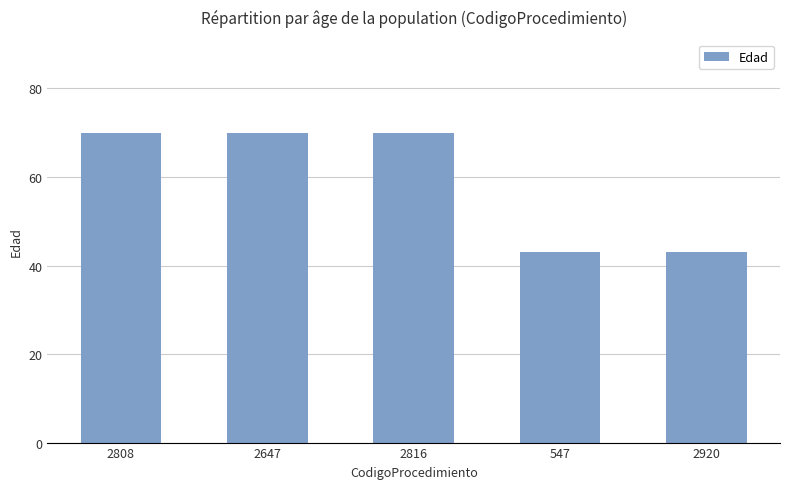

What is the smallest value displayed?

43